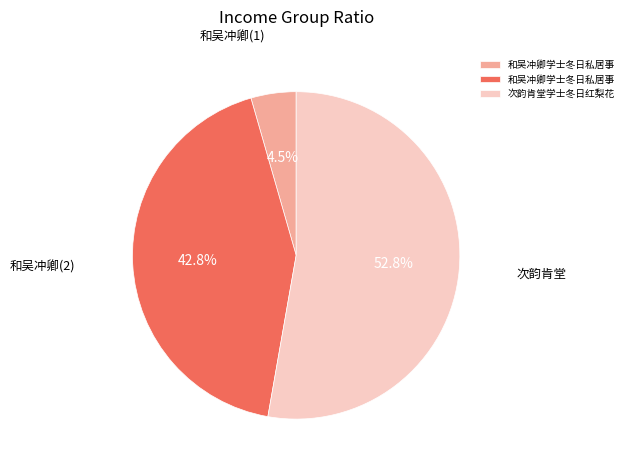

Is there any slice that represents more than half of the pie?

Yes